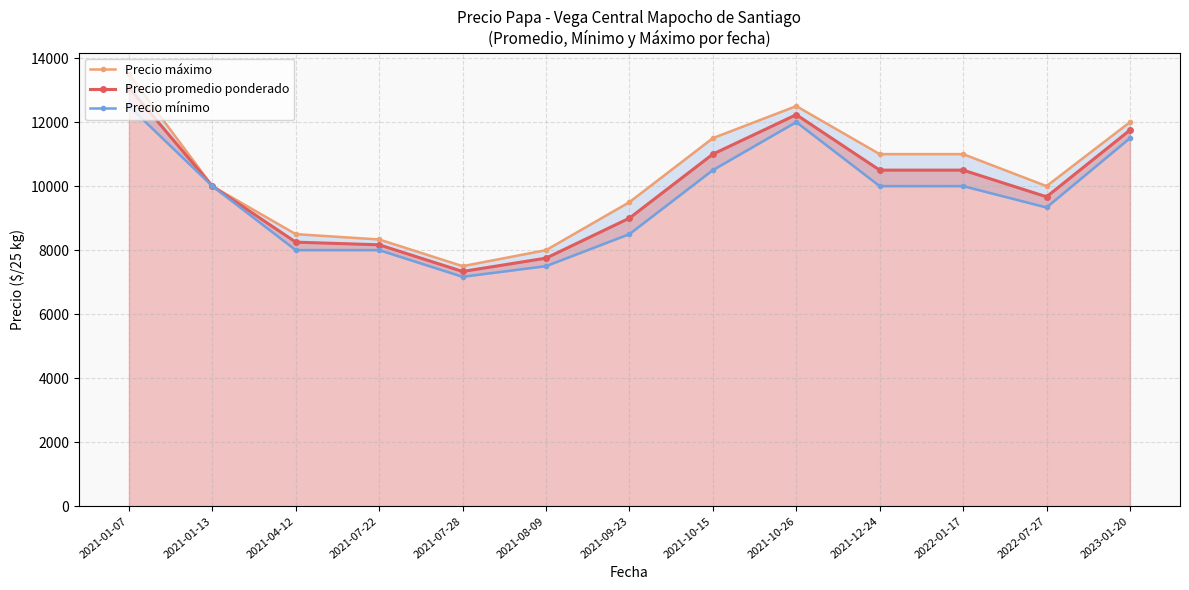

Where is the first local minimum for Precio promedio ponderado?

2021-07-28